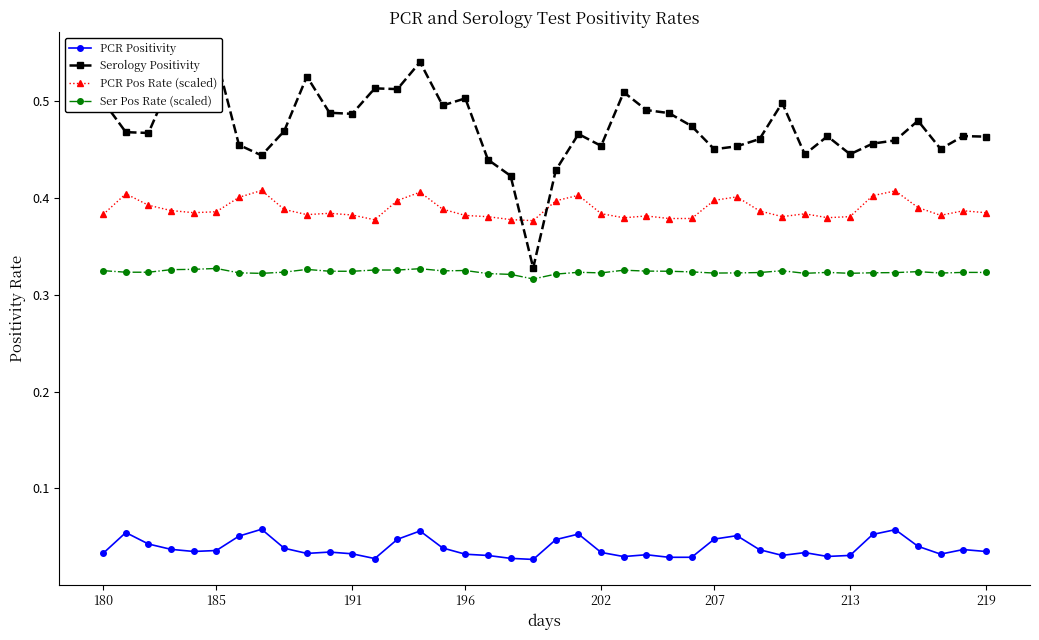

Which series has the largest range (max minus min)?

Serology Positivity